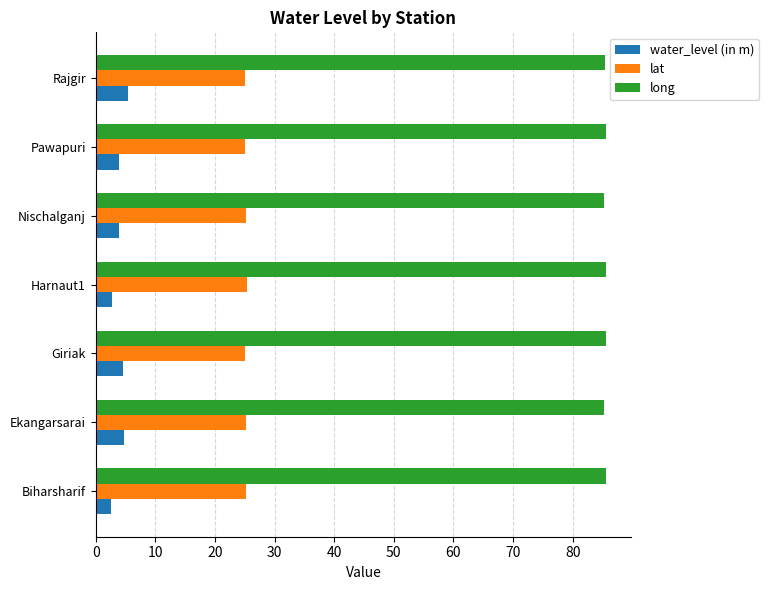

List the series in order of their peak value, highest first.

long, lat, water_level (in m)